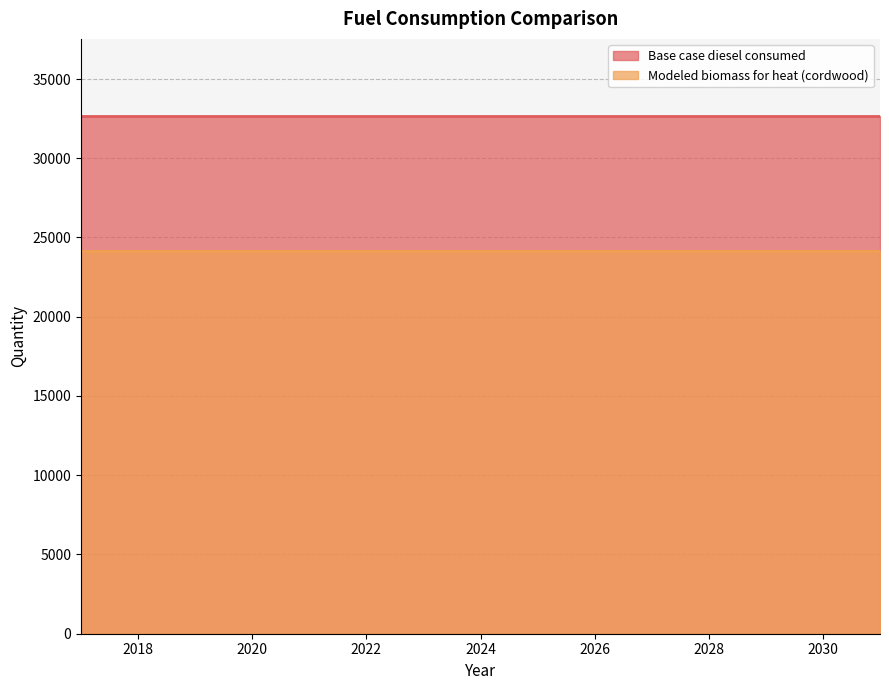

Is the value of Modeled biomass for heat (cordwood) at 2025 greater than the value of Base case diesel consumed at 2026?

No